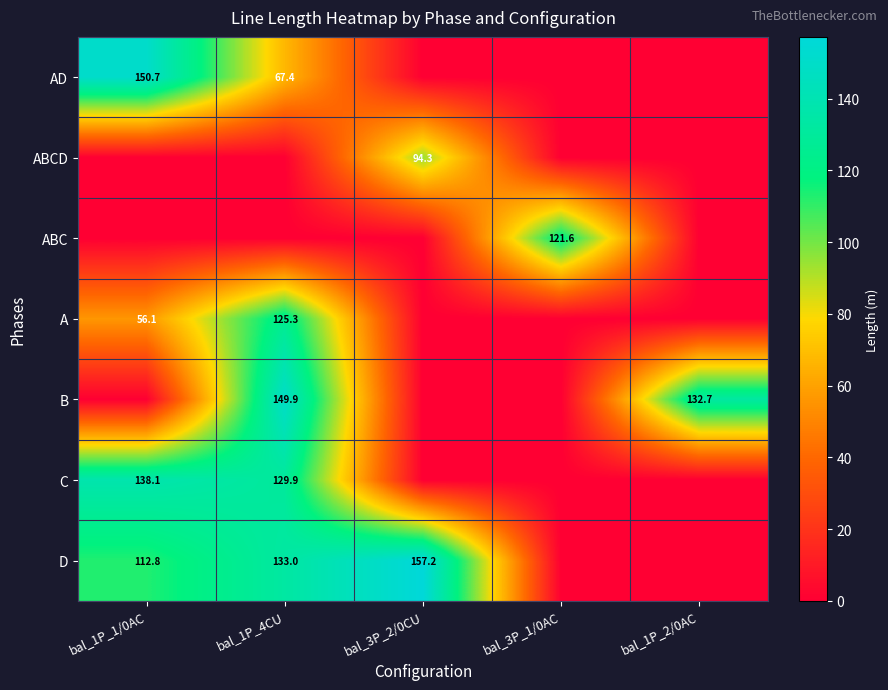

Is the value of B at bal_1P_4CU greater than the value of ABC at bal_3P_1/0AC?

Yes